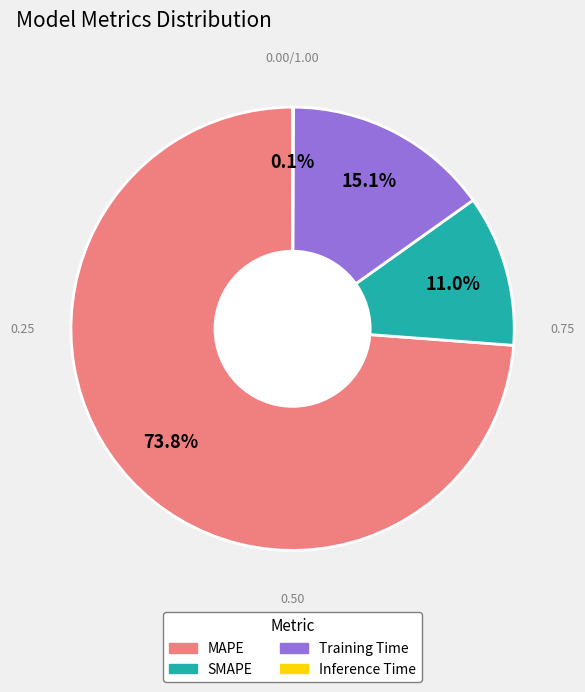

How much of the chart is everything except MAPE?

26.2%